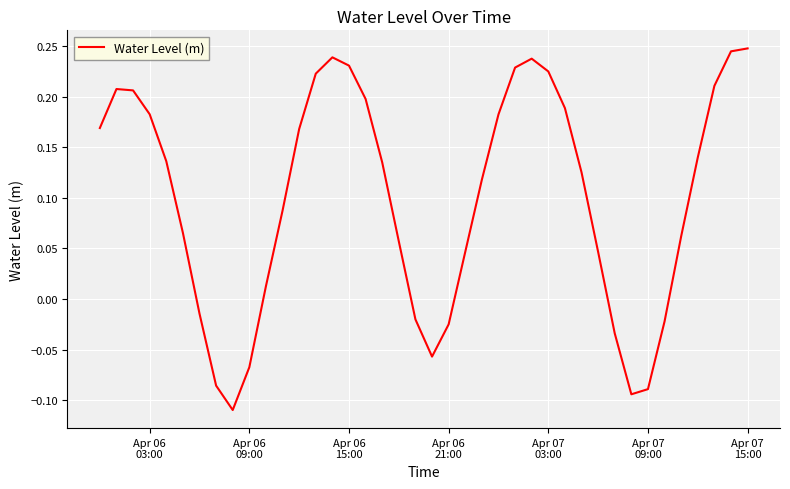

What is the difference between the maximum and minimum values?

0.4